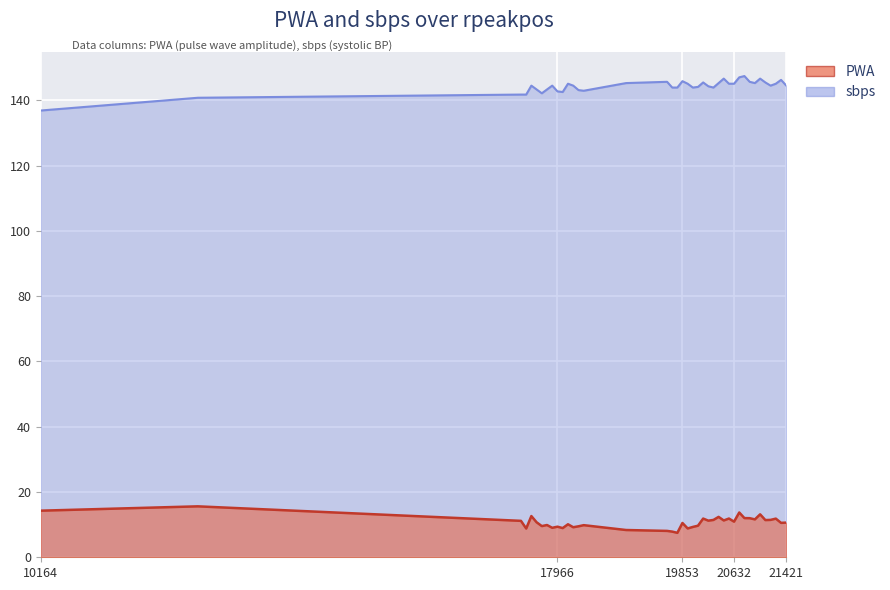

Reading left to right, extract all data points from this chart.

PWA: 10164=14.3	12536=15.6	17415=11.2	17494=8.8	17572=12.6	17651=10.7	17730=9.6	17808=9.9	17887=9.0	17966=9.4	18045=8.9	18125=10.1	18204=9.2	18284=9.5	18363=9.8	19002=8.4	19621=8.1	19699=7.9	19776=7.5	19853=10.5	19932=8.8	20010=9.3	20088=9.7	20166=11.9	20244=11.2	20321=11.4	20399=12.4	20477=11.3	20555=11.9	20632=10.9	20711=13.7	20789=12.0	20868=12.0	20947=11.6	21026=13.2	21105=11.4	21184=11.5	21263=11.8	21342=10.5	21421=10.6
sbps: 10164=136.9	12536=140.8	17415=141.8	17494=141.8	17572=144.5	17651=143.4	17730=142.2	17808=143.4	17887=144.5	17966=142.8	18045=142.6	18125=145.1	18204=144.5	18284=143.2	18363=143.0	19002=145.3	19621=145.7	19699=143.9	19776=143.9	19853=145.9	19932=145.1	20010=143.9	20088=144.1	20166=145.5	20244=144.3	20321=143.9	20399=145.3	20477=146.7	20555=145.1	20632=145.1	20711=147.1	20789=147.5	20868=145.7	20947=145.3	21026=146.7	21105=145.5	21184=144.5	21263=145.1	21342=146.3	21421=144.5